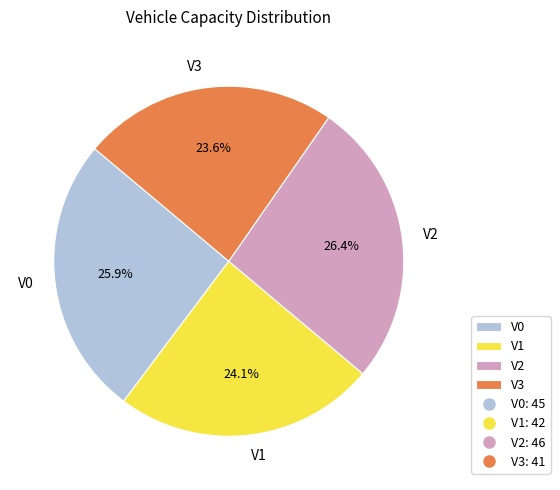

To the nearest percent, what is the average slice percentage?

25%